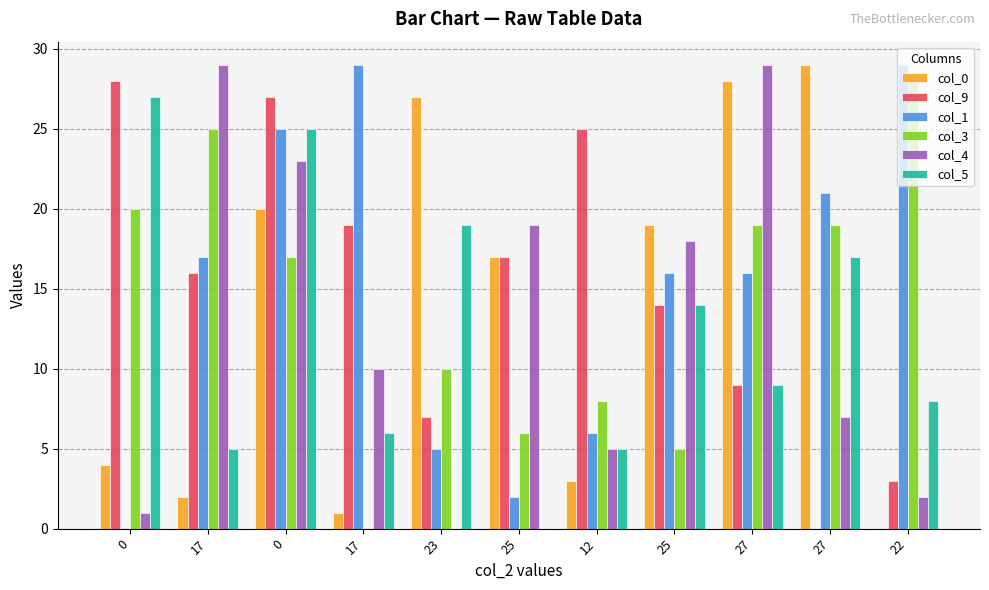

Which series has the largest total across all categories?

col_1